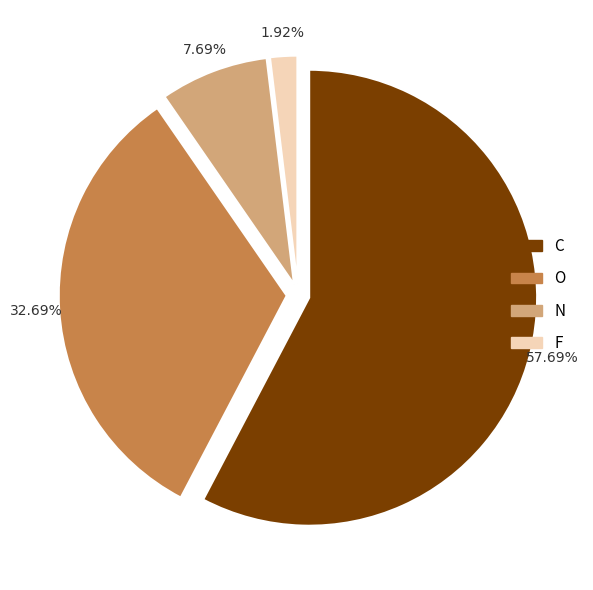

Is O the majority of the pie?

No